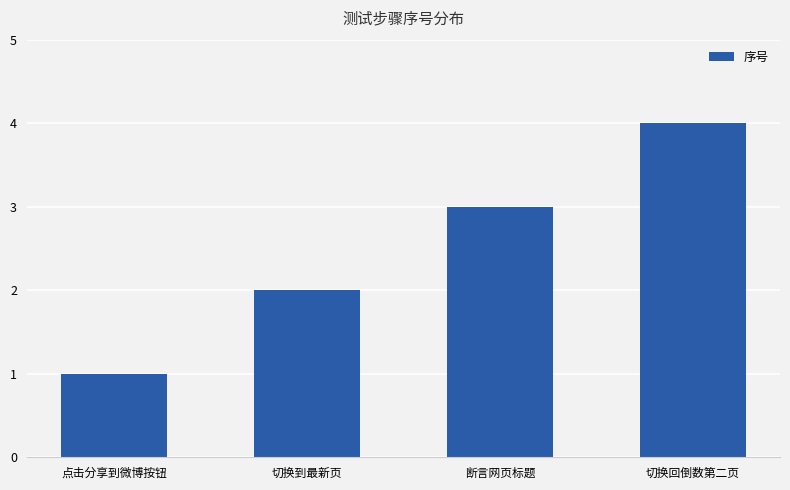

Rank the categories by value from lowest to highest.

点击分享到微博按钮, 切换到最新页, 断言网页标题, 切换回倒数第二页